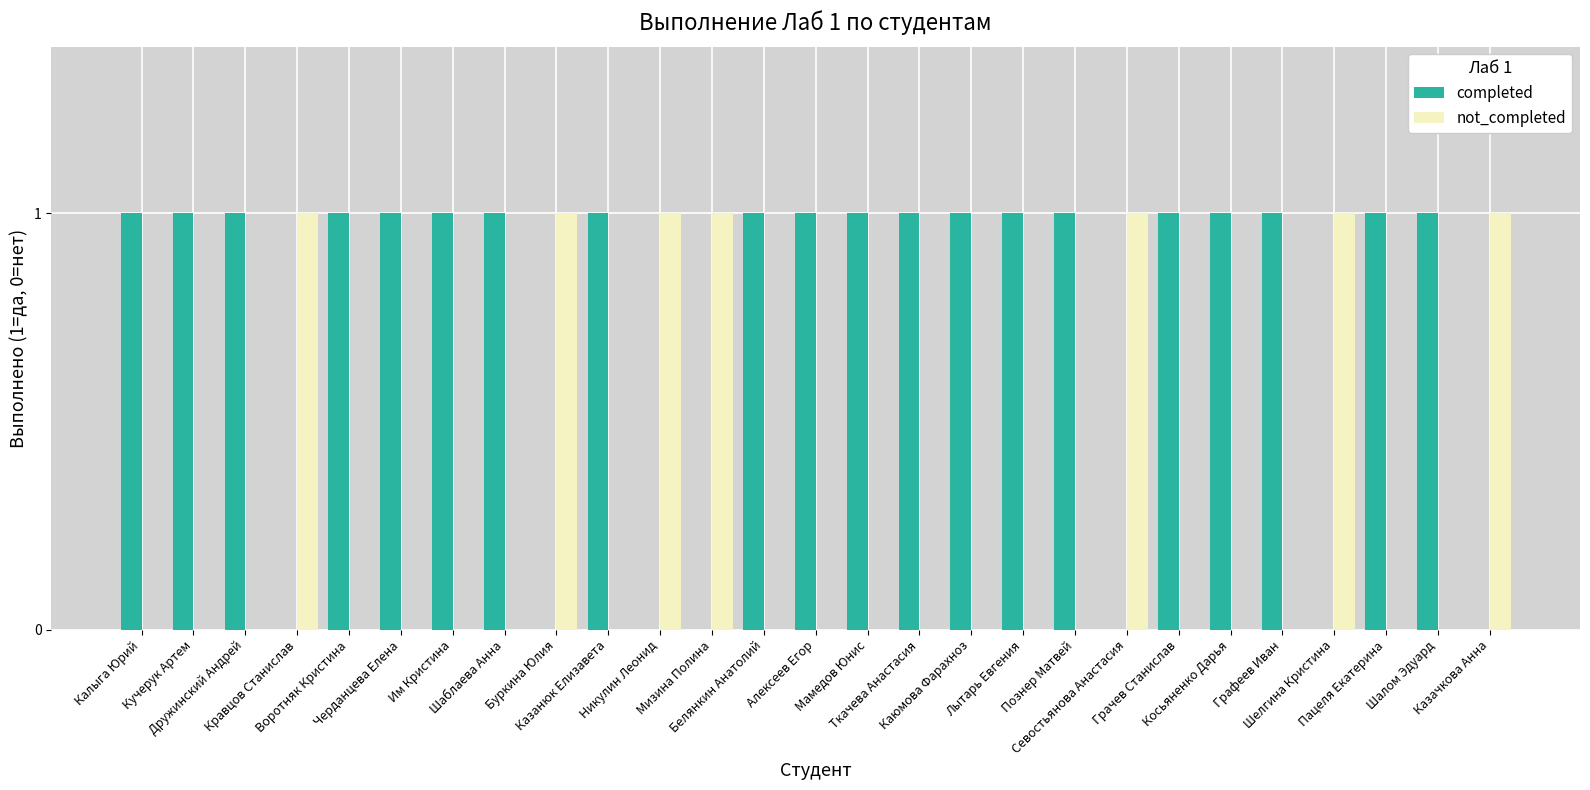

Which series has the largest total across all categories?

completed